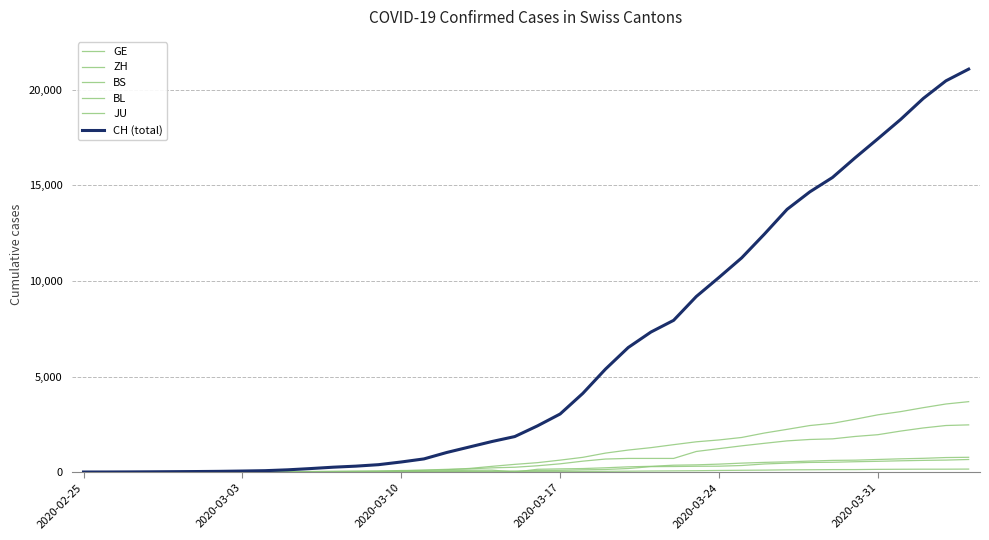

What is the difference between the maximum and second lowest values in the BL series?

656